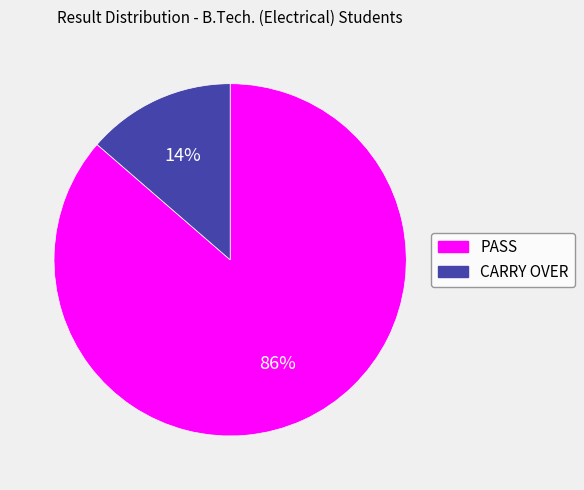

Combined, do CARRY OVER and PASS account for over 50%?

Yes